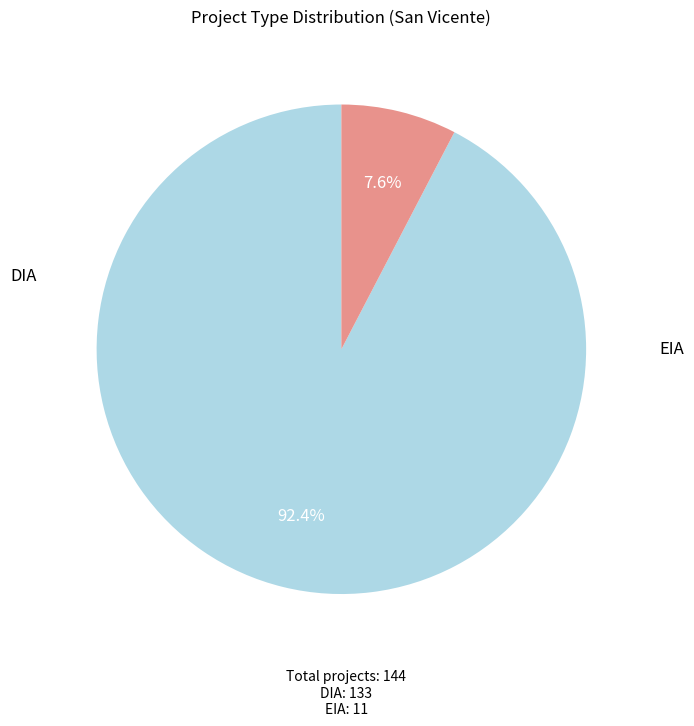

Is there a majority slice in this chart?

Yes